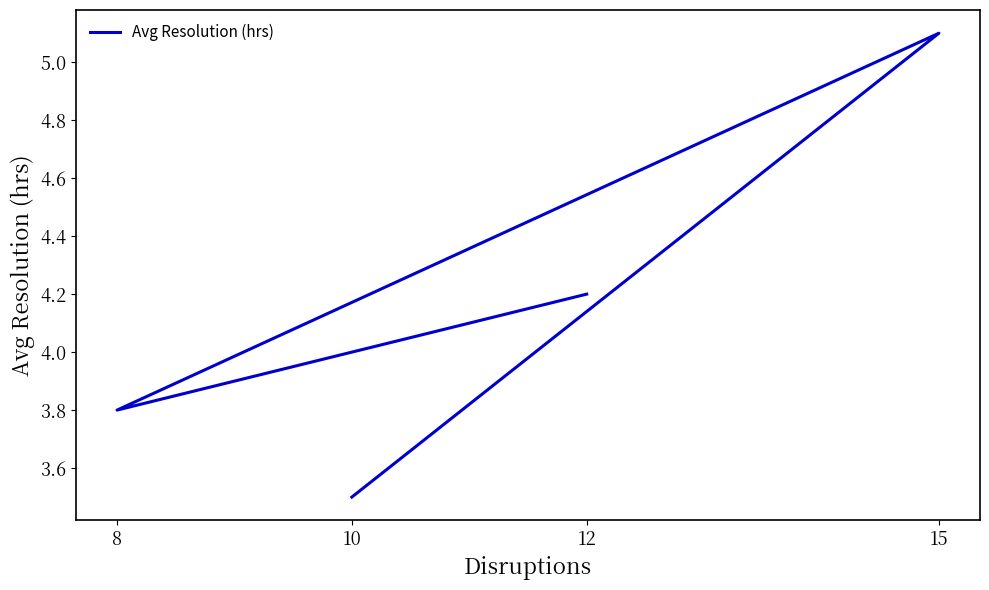

Does the chart have visible grid lines?

No